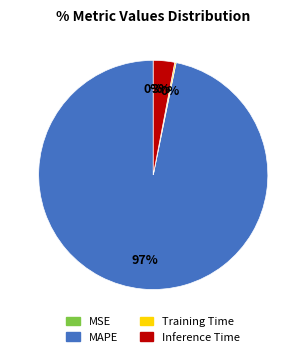

Between MAPE and Inference Time, which is larger?

MAPE